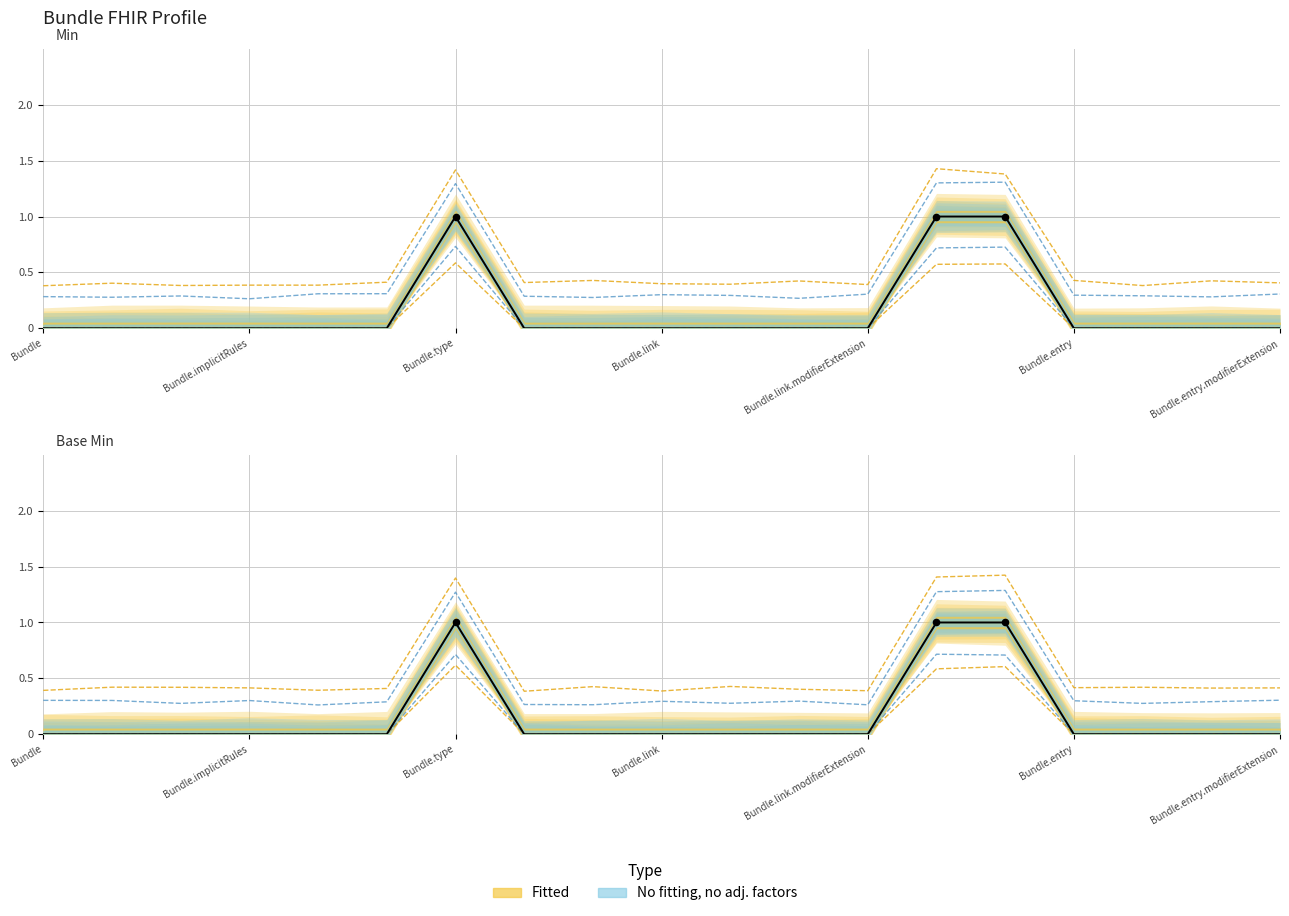

Which series contains the highest Y value?

Min